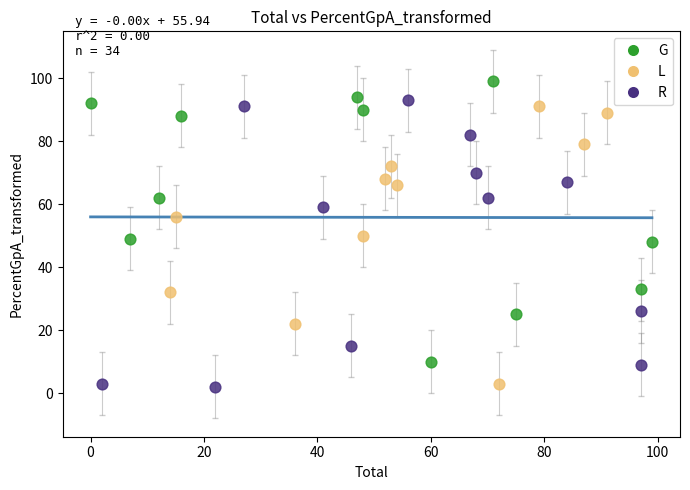

Which series contains the highest Y value?

G